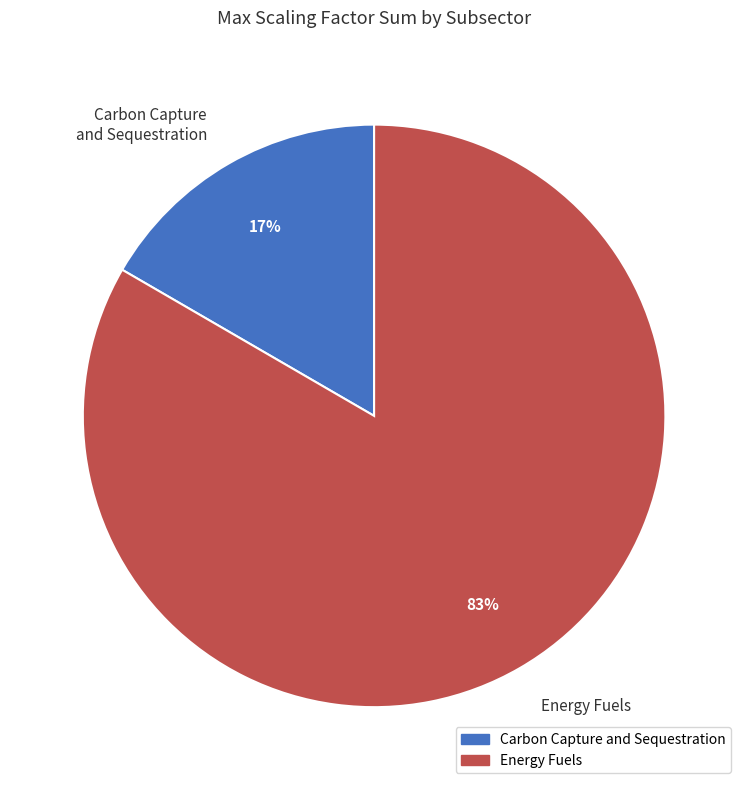

Approximately how many times larger is the value at Carbon Capture and Sequestration compared to Energy Fuels?

0.2